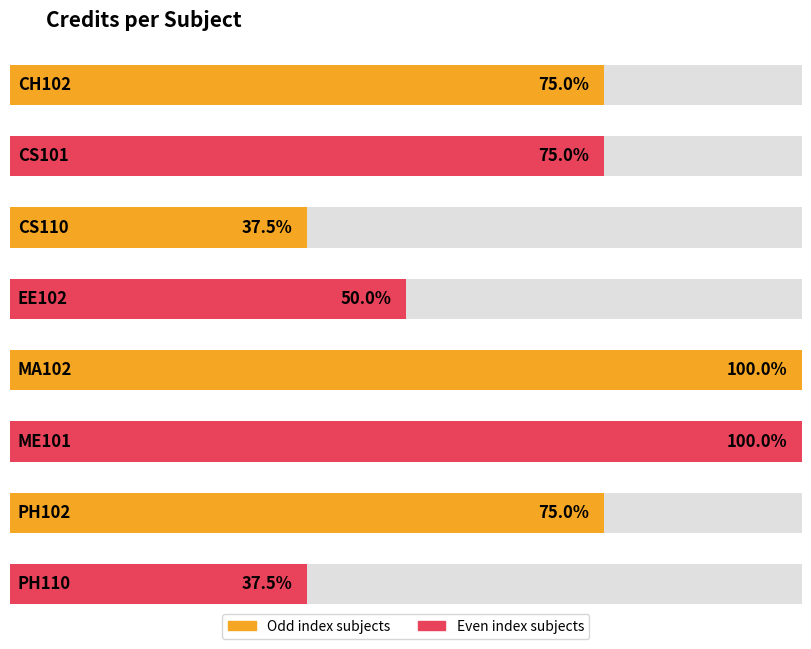

Rank the categories by value from highest to lowest.

MA102, ME101, CH102, CS101, PH102, EE102, CS110, PH110